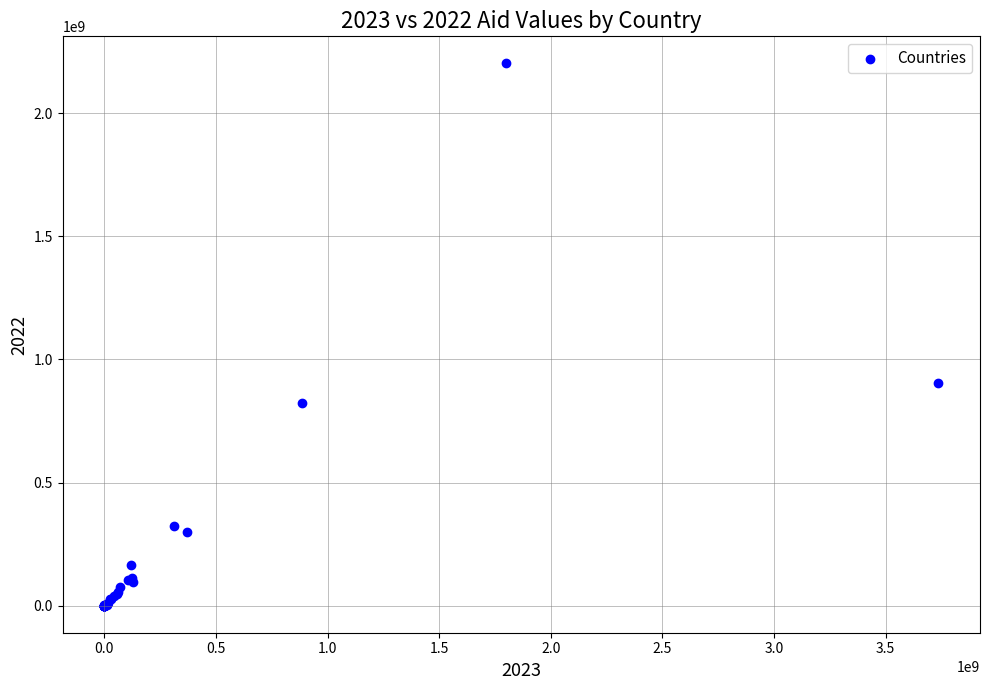

What Y value in the scatter plot is closest to 1101317911?

904521392.3